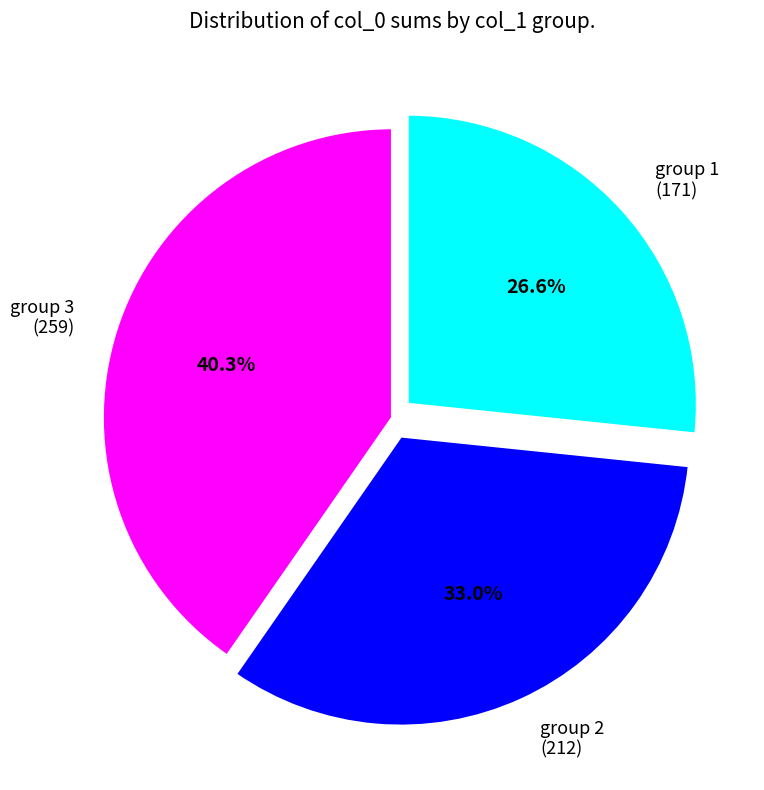

Does any single category account for the majority?

No